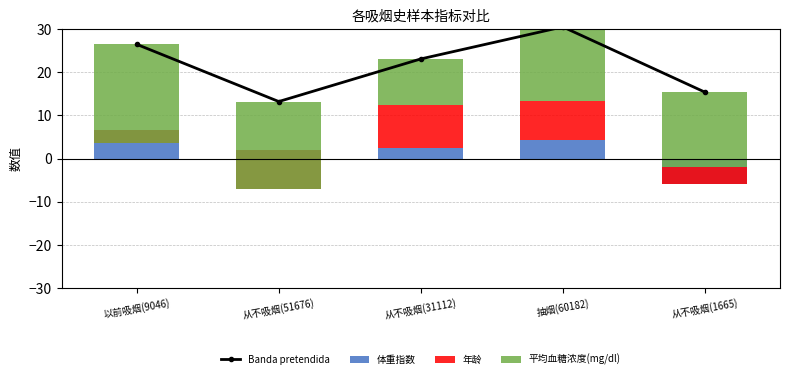

Which series has the largest range (max minus min)?

年龄